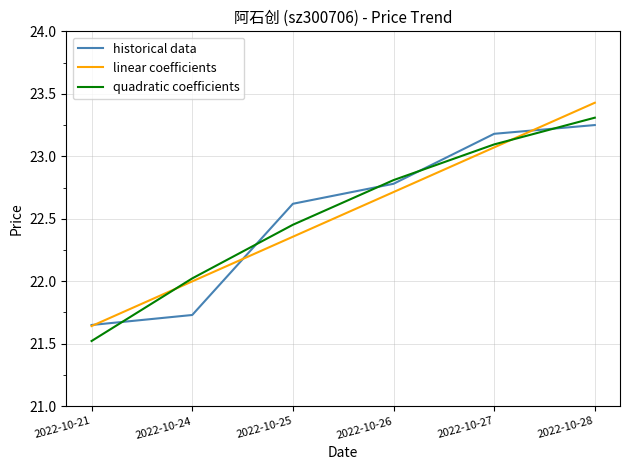

What is the minimum value for quadratic coefficients?

21.5